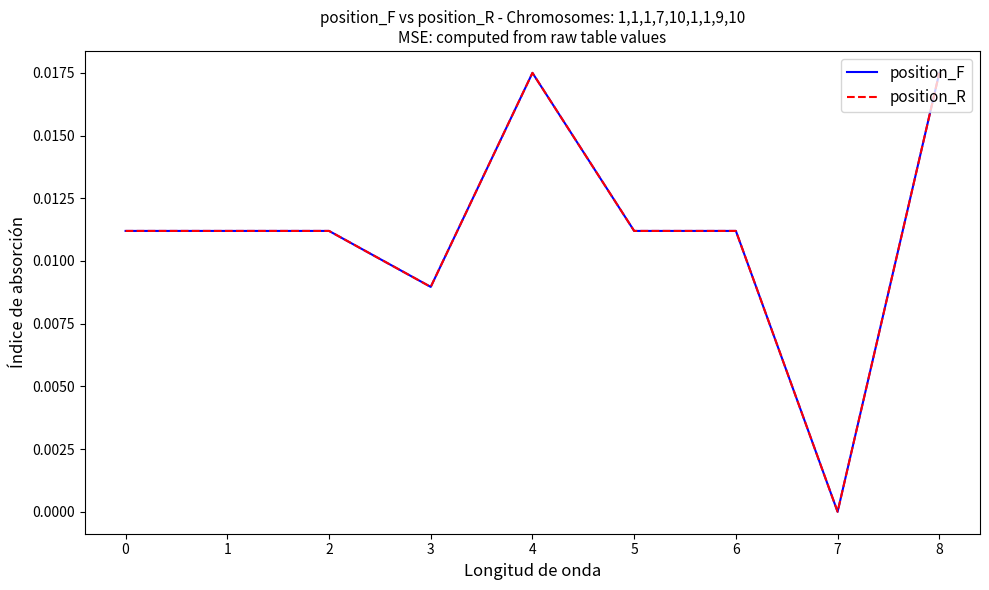

Which category has the lowest value across all series?

7